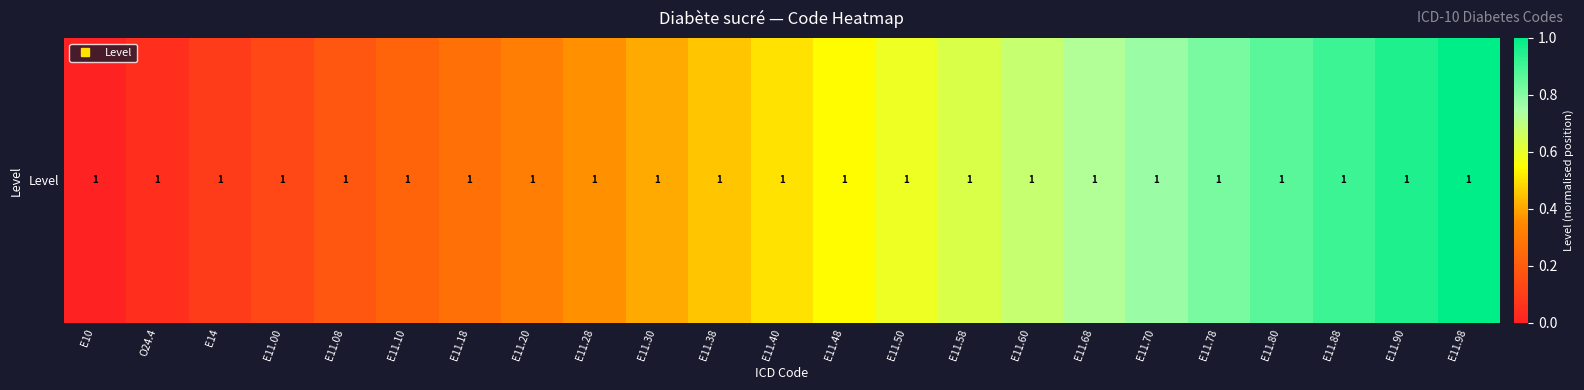

What is the change in value from E11.40 to E11.98?

+0.5